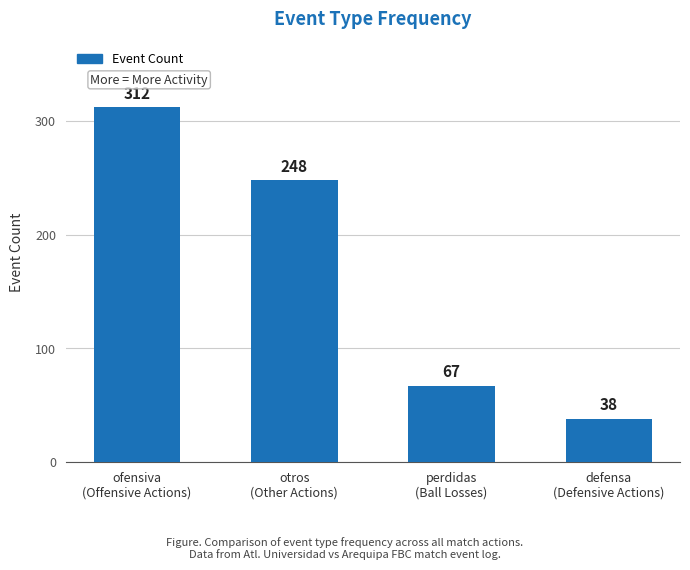

Reading left to right, what are all the values shown in this chart?

ofensiva
(Offensive Actions)=312	otros
(Other Actions)=248	perdidas
(Ball Losses)=67	defensa
(Defensive Actions)=38